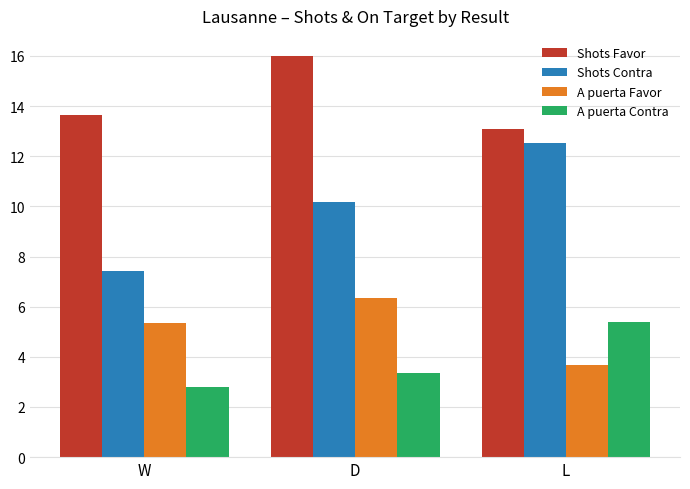

At L, list the series in order from smallest to largest.

A puerta Favor, A puerta Contra, Shots Contra, Shots Favor